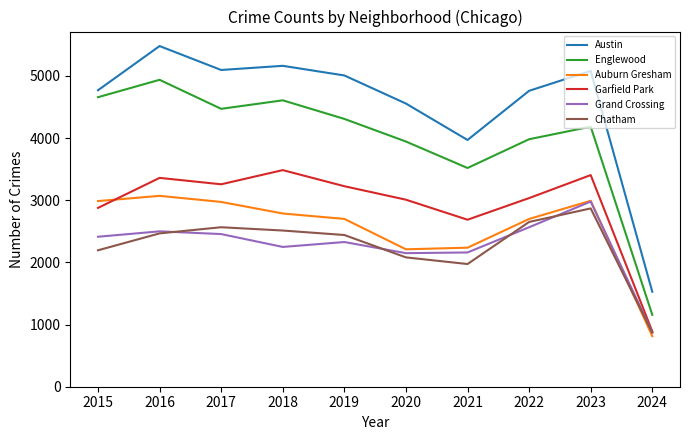

What is the minimum value for Grand Crossing?

876